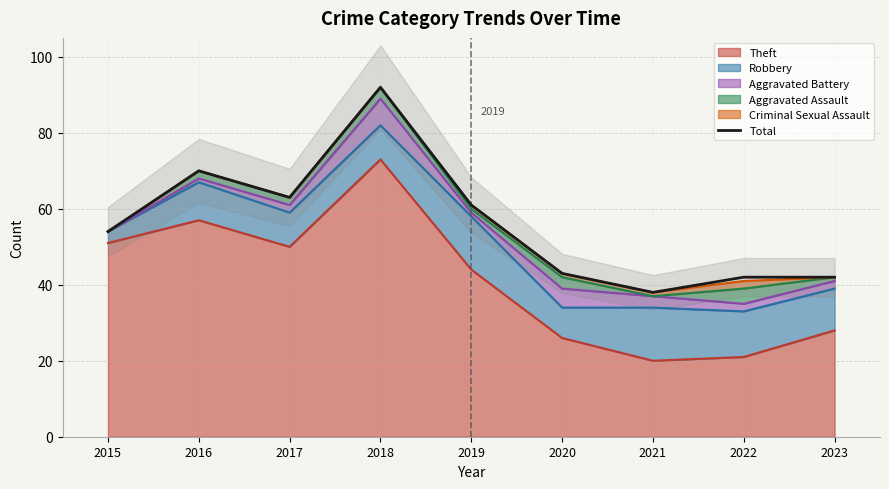

Count the number of data series in this chart.

1